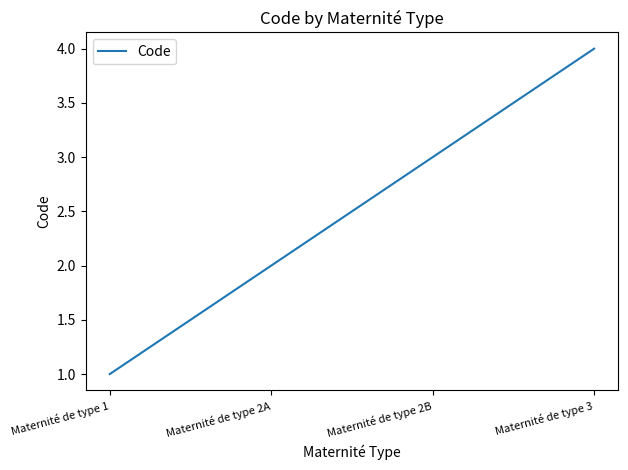

How many values are below 3?

2